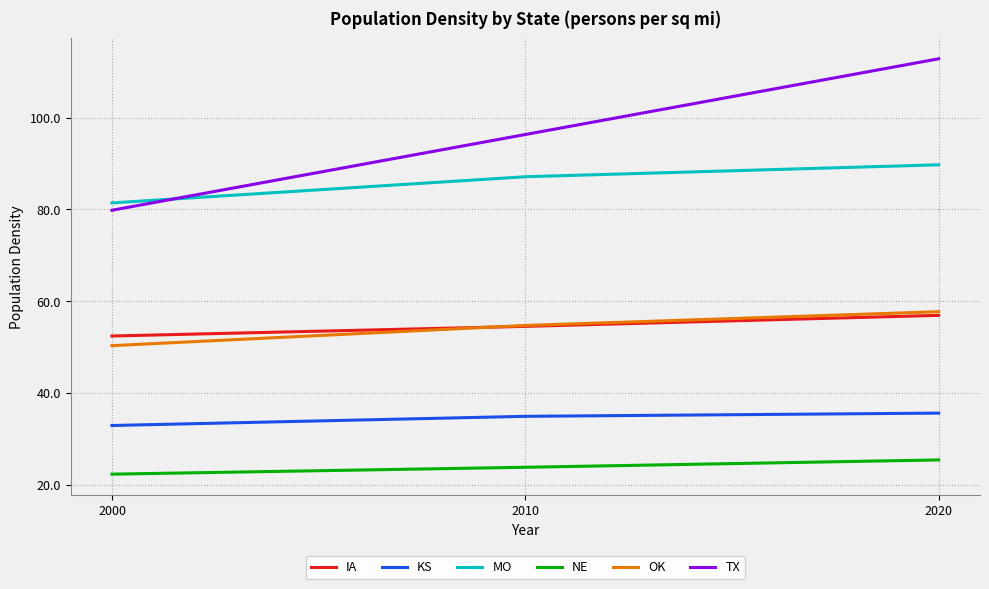

At which category is the sum across all series the highest?

2020